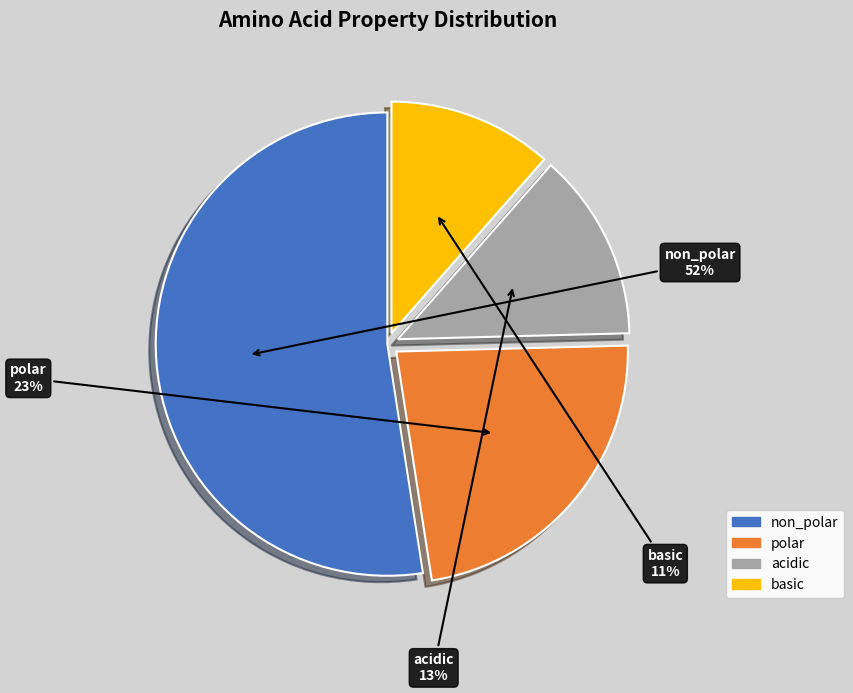

Which has a higher value, basic or non_polar?

non_polar